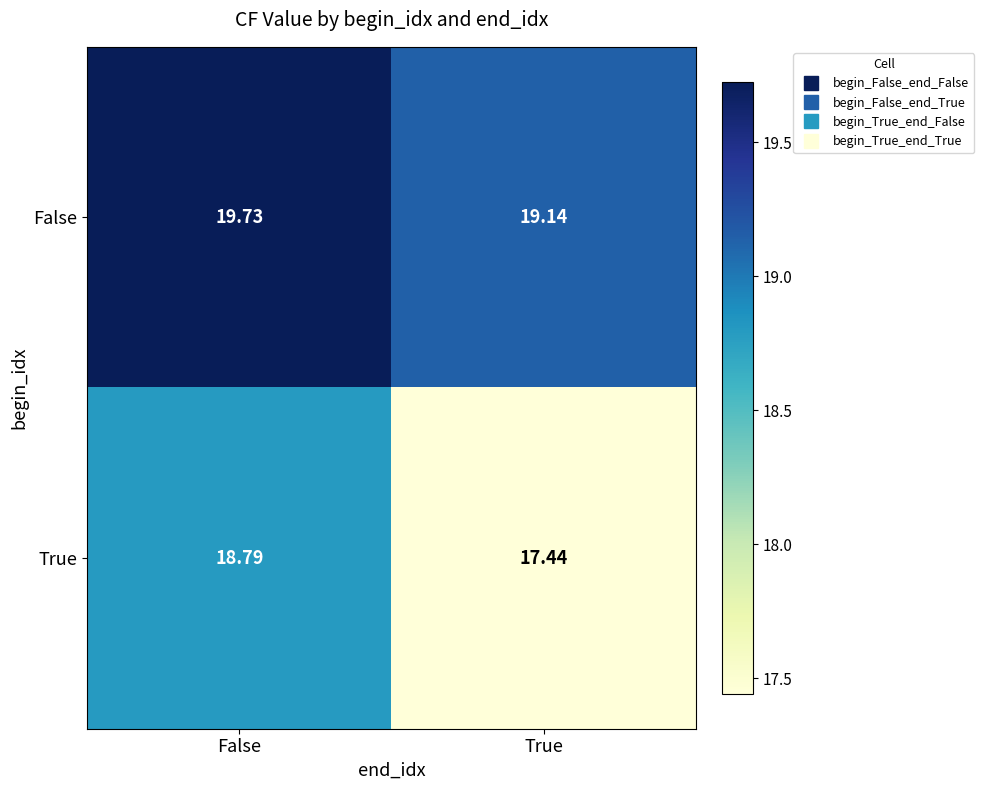

Rank the categories by True value from lowest to highest.

True, False